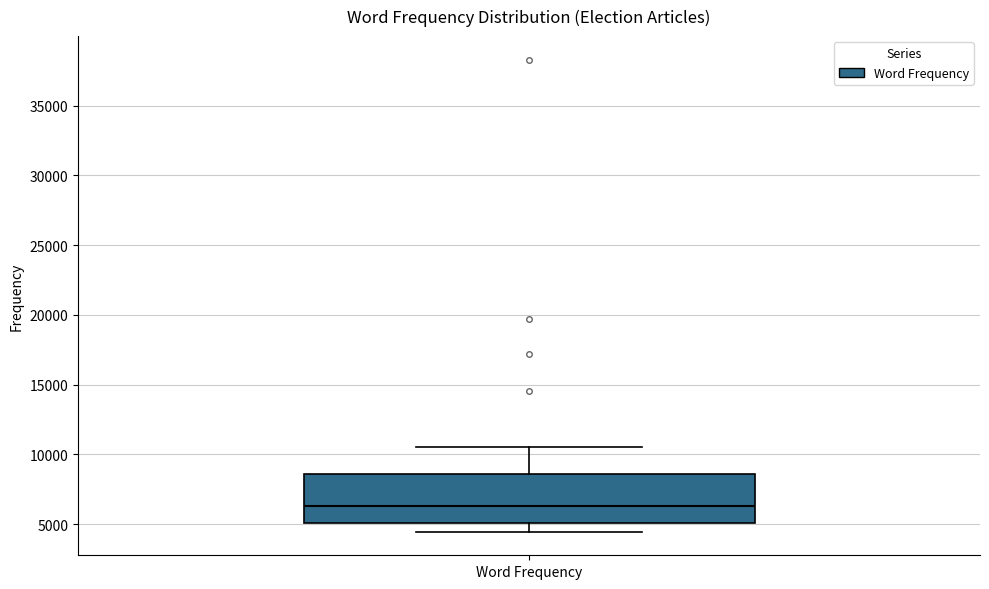

Transcribe this box plot: give where the median line is, the range the box spans, and where the two whiskers end, as read against the y-axis. The values are not printed on the chart, so give them approximately, as read against the axis.

median 6500, box 5000 to 8500, whiskers 4500 to 10500